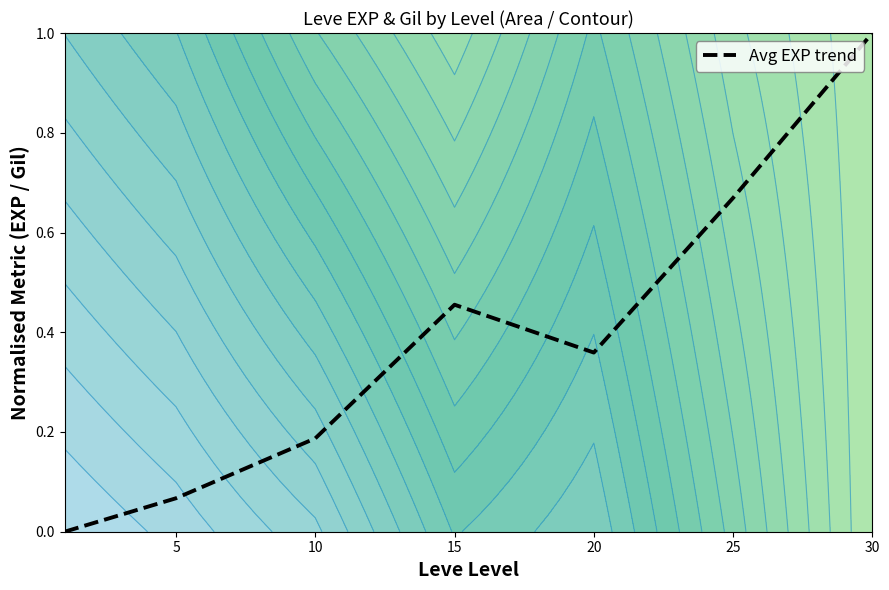

The Avg EXP trend series shows 0.3 at 10. True or false?

False